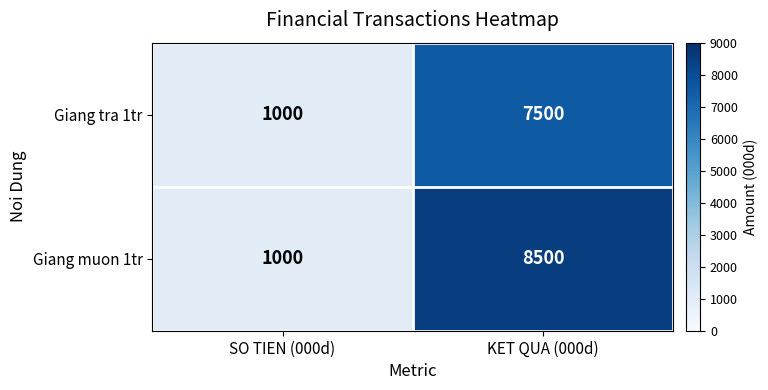

What is the difference between the Giang tra 1tr values at KET QUA (000d) and SO TIEN (000d)?

6500